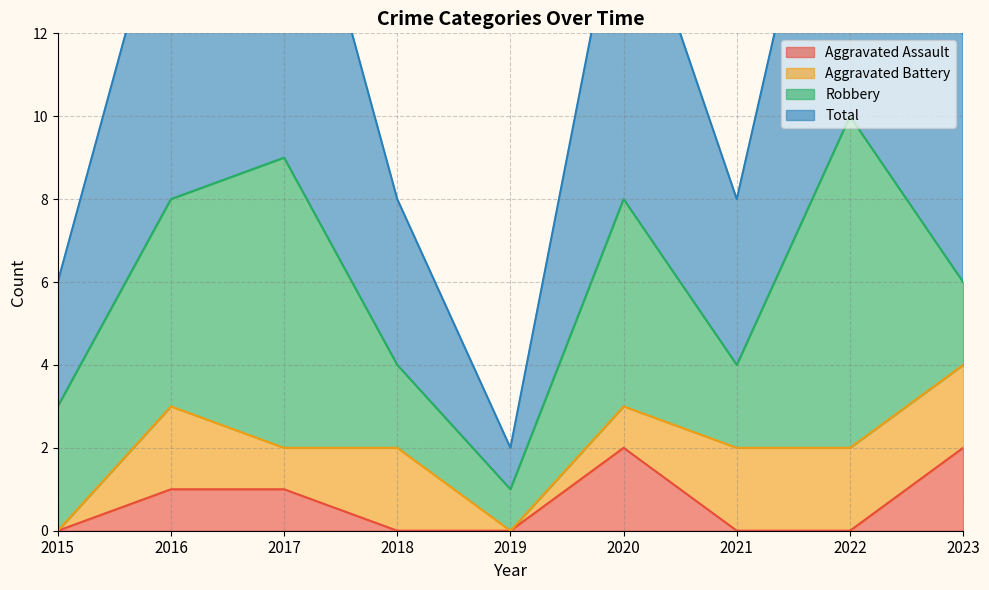

The value of Aggravated Assault at 2020 is 2. True or false?

True